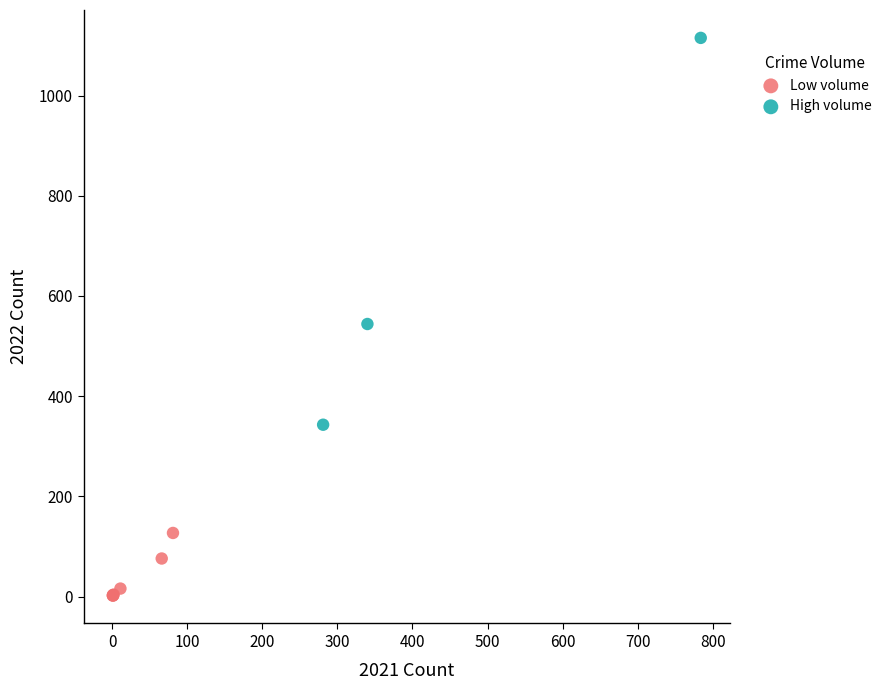

Which series reaches the minimum Y coordinate?

Low volume